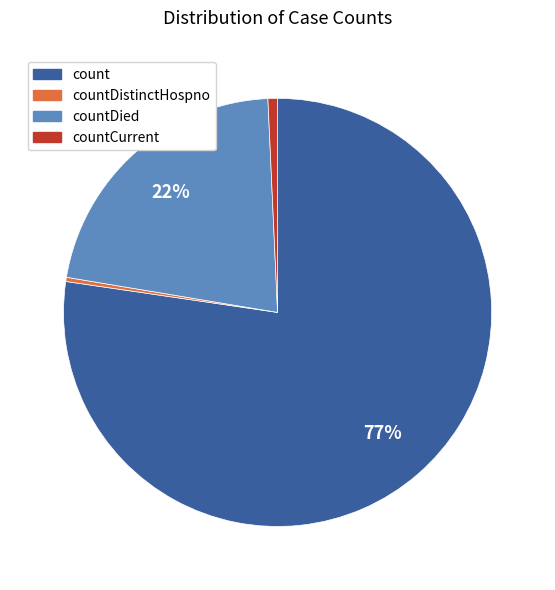

What is the largest slice in the pie chart?

count